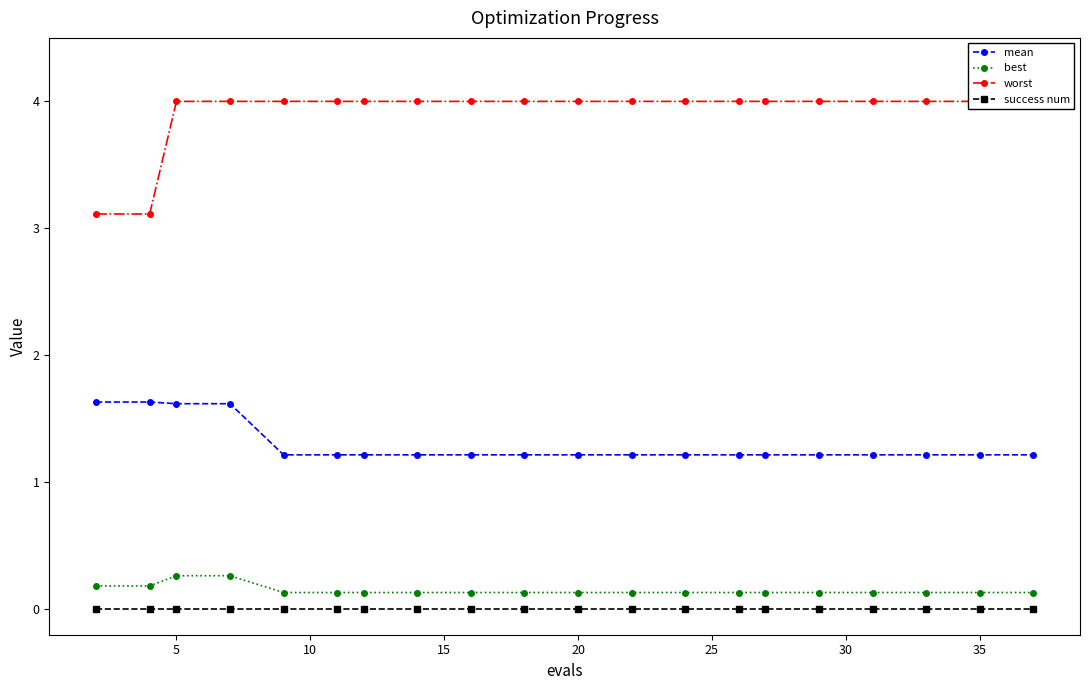

The success num series shows 0.0 at 5. True or false?

True